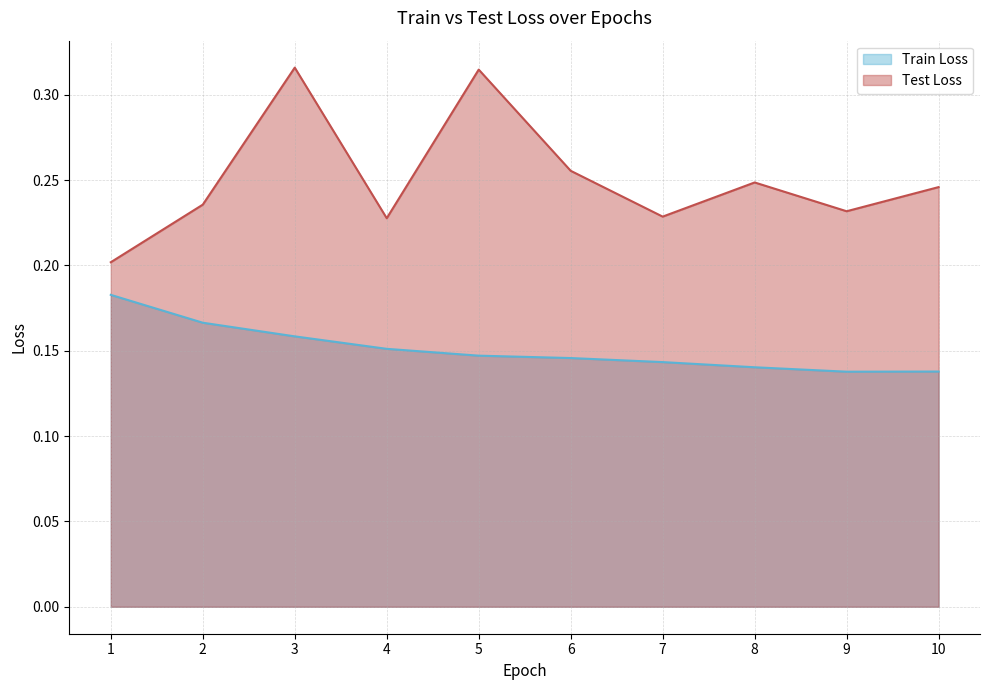

At which category is the sum across all series the highest?

3